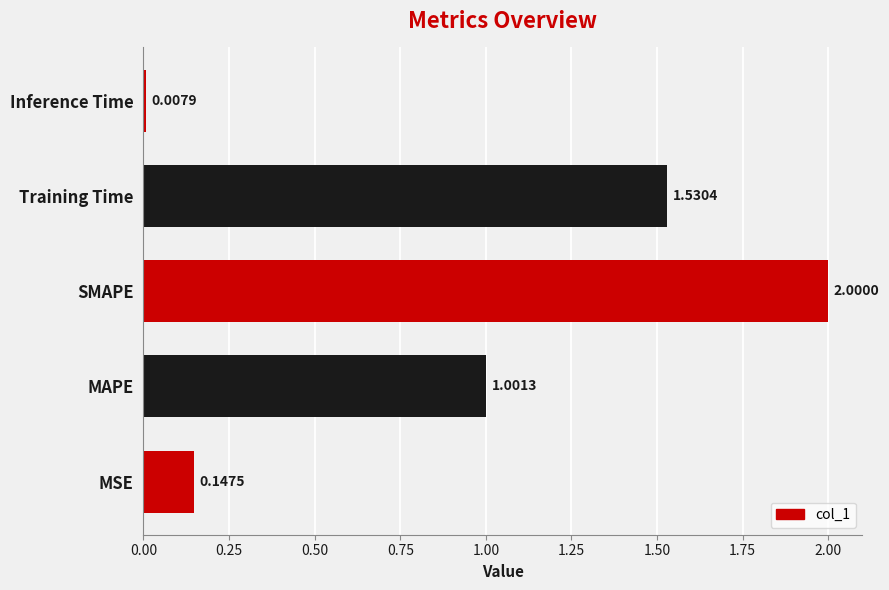

What is the change in value from MAPE to Training Time?

+0.5